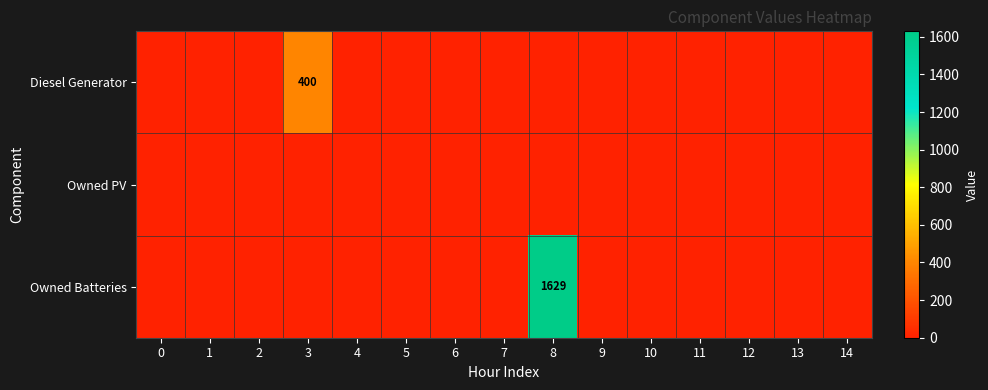

At 7, list the series in order from smallest to largest.

Diesel Generator, Owned PV, Owned Batteries